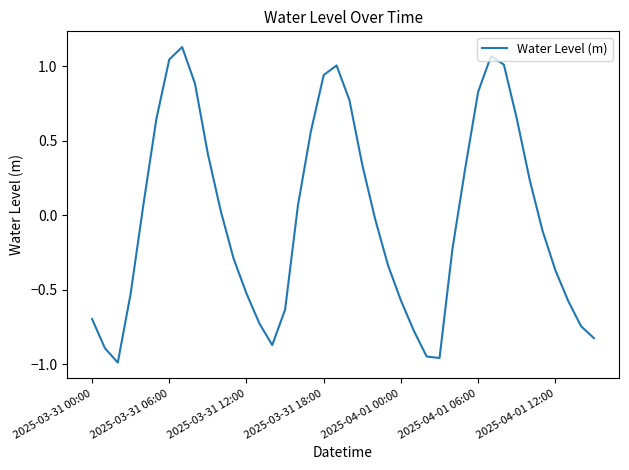

How many lines are shown in the chart?

1